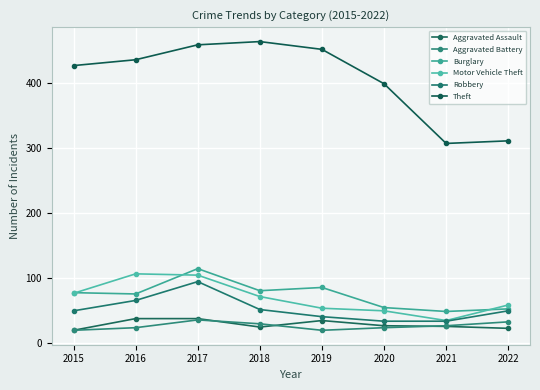

The Burglary series shows 30 at 2022. True or false?

False